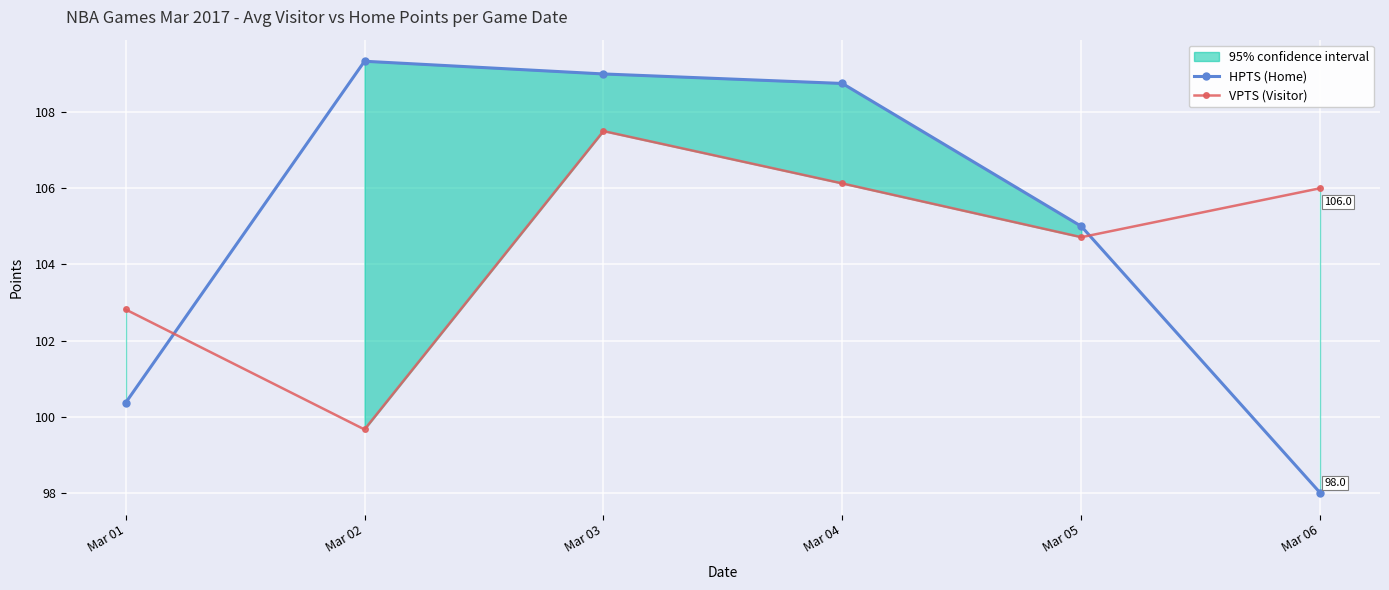

Between Mar 04 and Mar 06, which is larger?

Mar 04